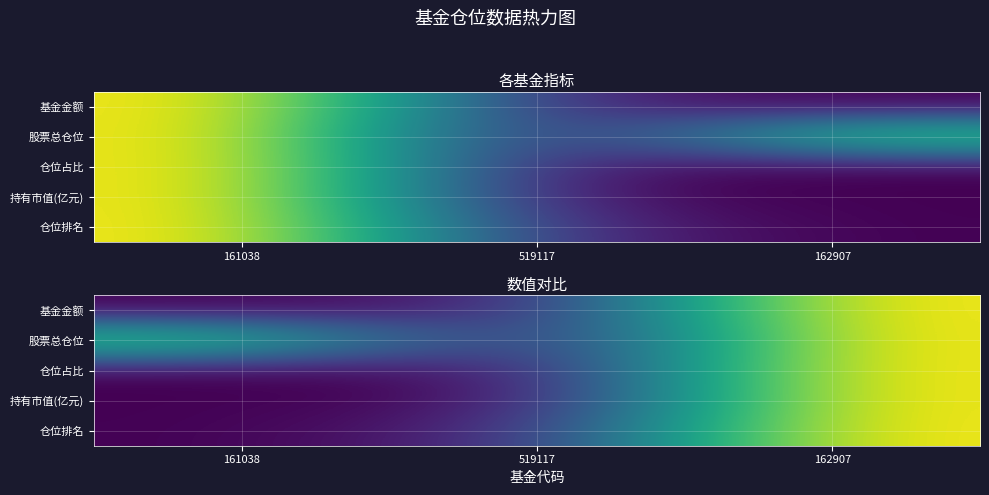

List the labels in order of 仓位占比 value, largest first.

162907, 519117, 161038